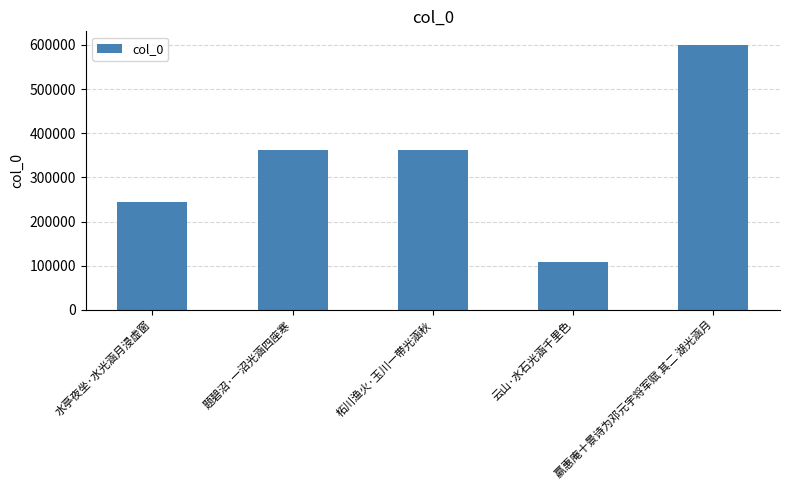

The chart shows a value of 92943 at 柘川渔火·玉川一带光涵秋. True or false?

False